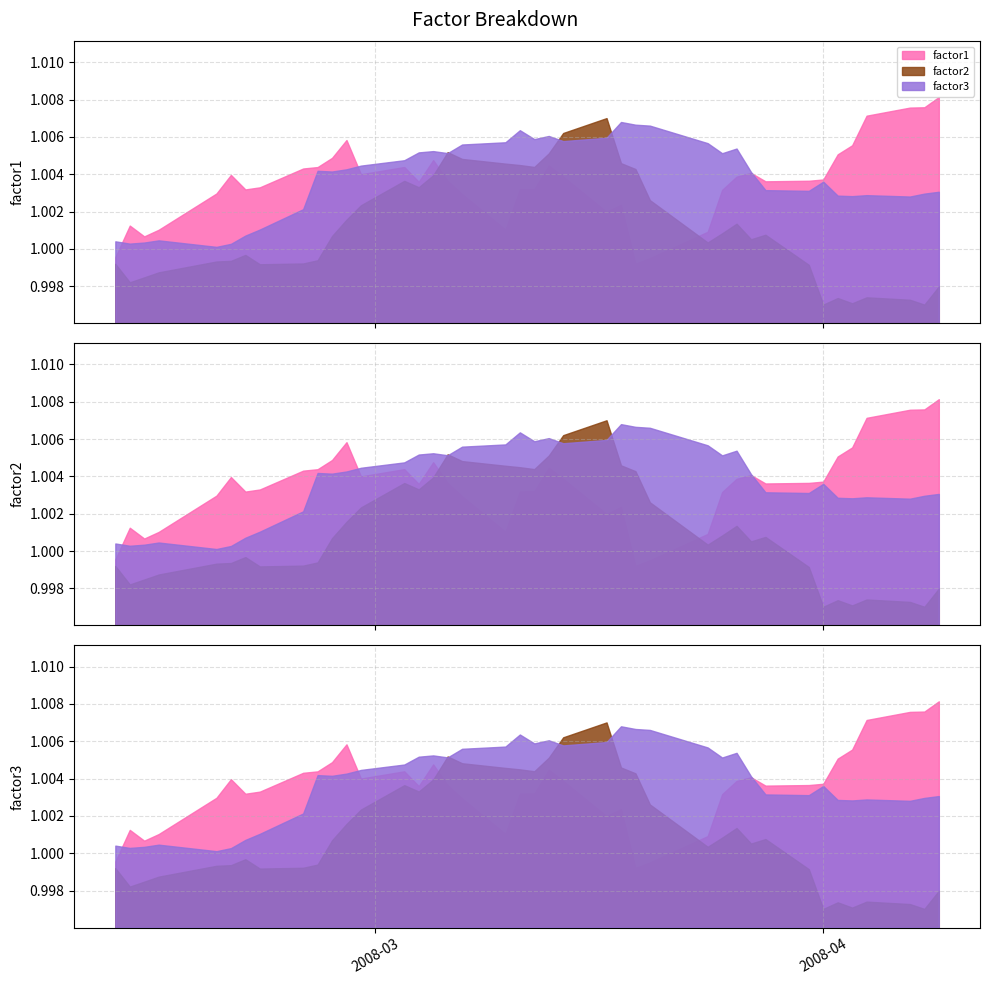

What is the value of the factor3 point at the 5th from the left?

1.0